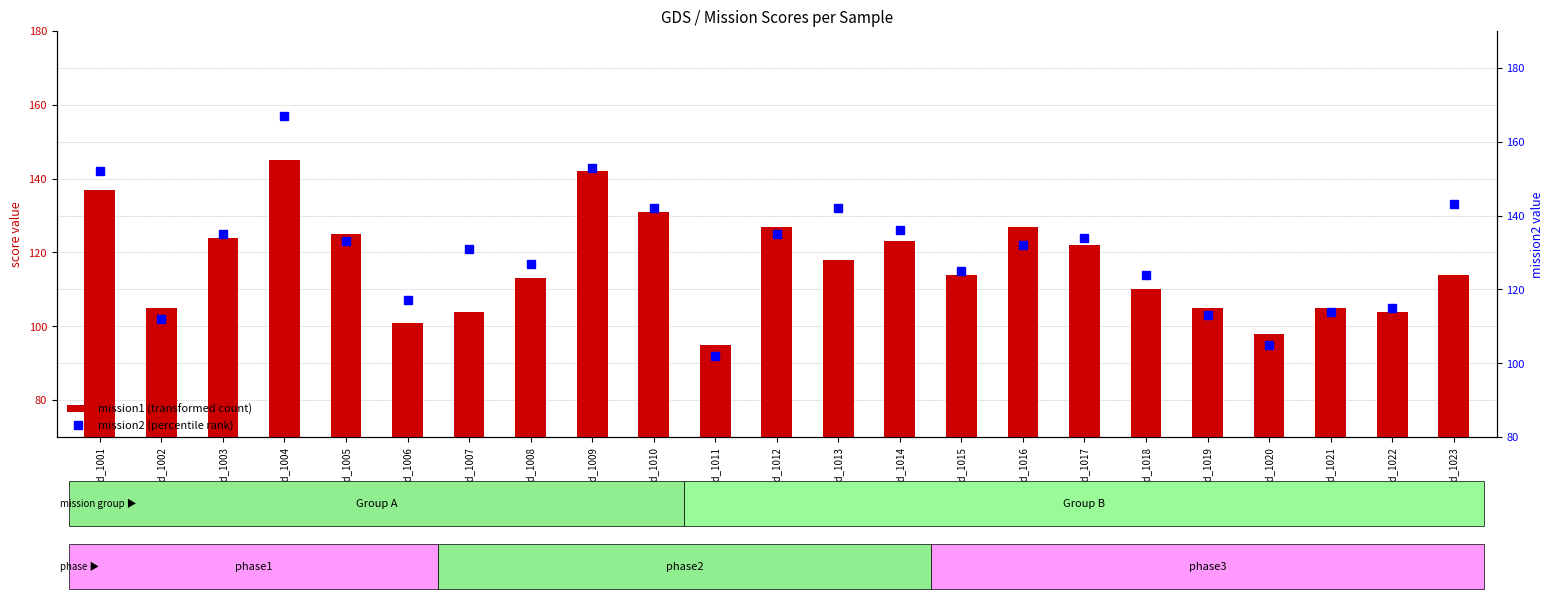

What is the approximate value of mission2 (percentile rank) at id_1004?

167